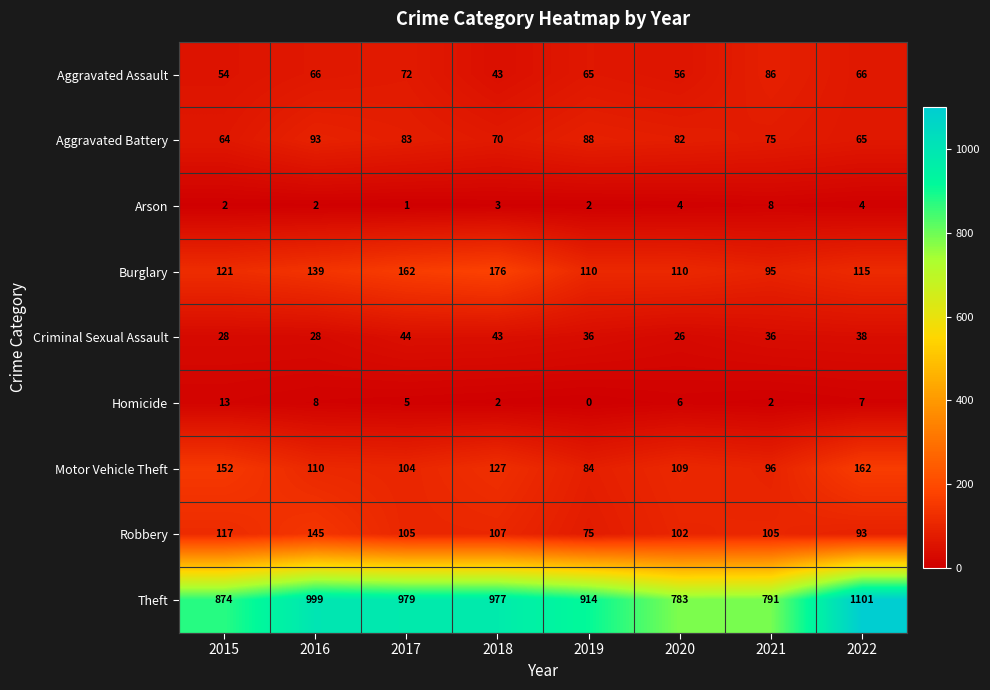

Rank the series by their maximum value, from lowest to highest.

Arson, Homicide, Criminal Sexual Assault, Aggravated Assault, Aggravated Battery, Robbery, Motor Vehicle Theft, Burglary, Theft